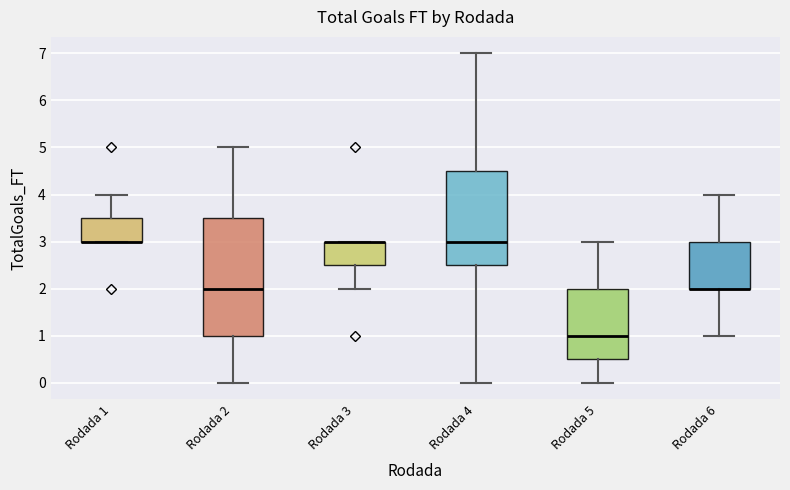

Reading left to right, read every box against the y-axis: the position of its median line, the range the box covers, and the ends of its whiskers. The values are not printed on the chart, so give them approximately, as read against the axis.

Rodada 1: median 3.0 (drawn on the box's lower edge), box 3.0 to 3.5, whiskers 3.0 to 4.0
Rodada 2: median 2.0, box 1.0 to 3.5, whiskers 0.0 to 5.0
Rodada 3: median 3.0 (drawn on the box's upper edge), box 2.5 to 3.0, whiskers 2.0 to 3.0
Rodada 4: median 3.0, box 2.5 to 4.5, whiskers 0.0 to 7.0
Rodada 5: median 1.0, box 0.5 to 2.0, whiskers 0.0 to 3.0
Rodada 6: median 2.0 (drawn on the box's lower edge), box 2.0 to 3.0, whiskers 1.0 to 4.0